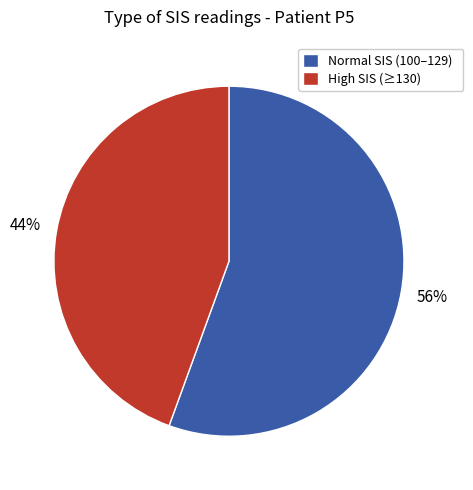

To the nearest percent, what is the average slice percentage?

50%